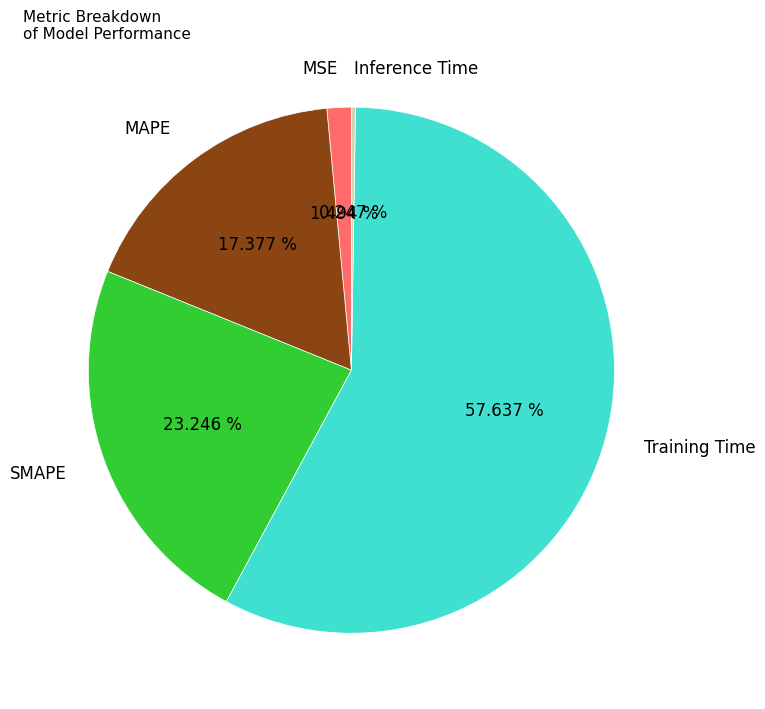

Do MSE and MAPE together represent more than half of the pie?

No